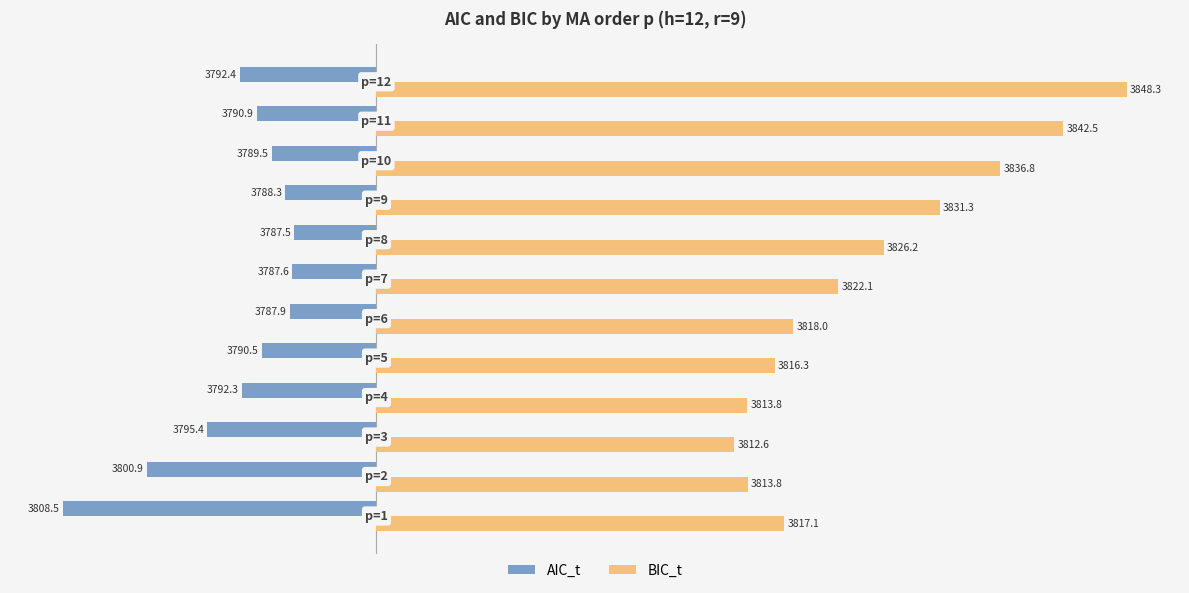

What are all the series names shown in the legend?

AIC_t, BIC_t